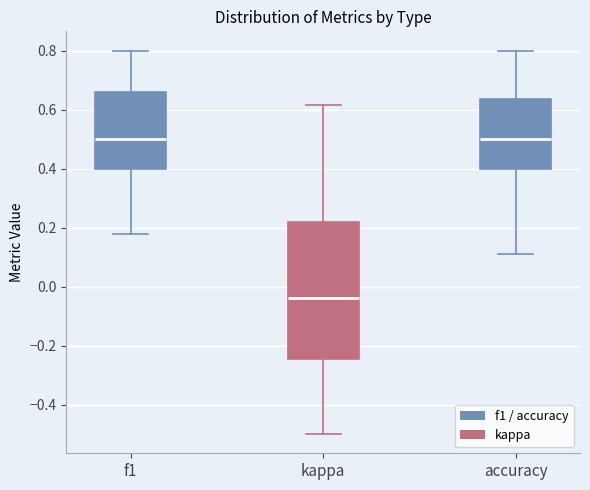

Which box is the tallest, from its lower edge to its upper edge?

kappa